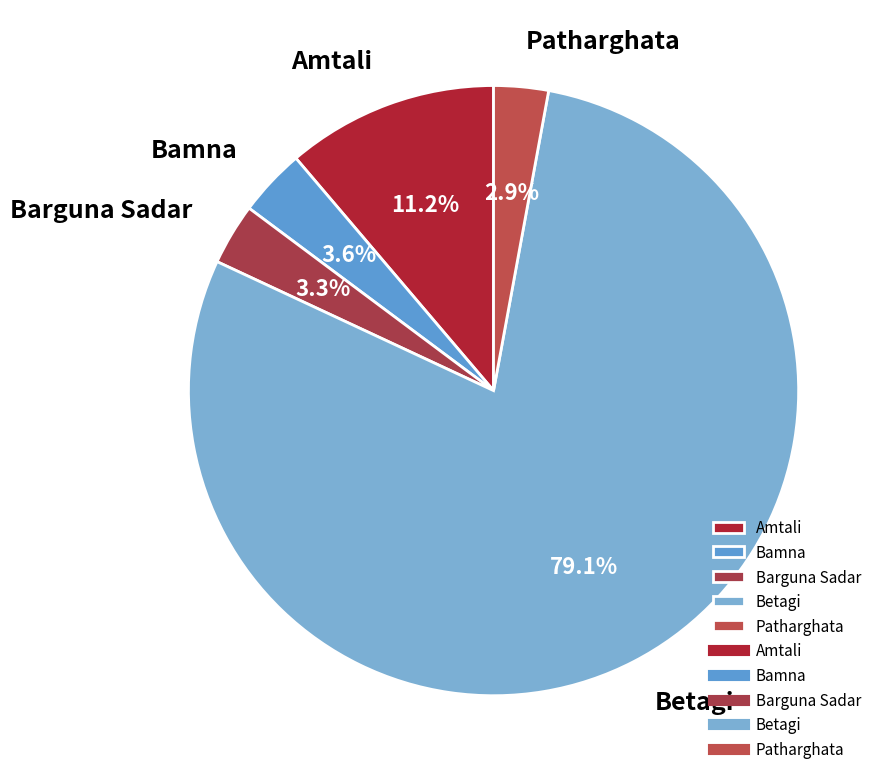

What is the largest slice in the pie chart?

Betagi